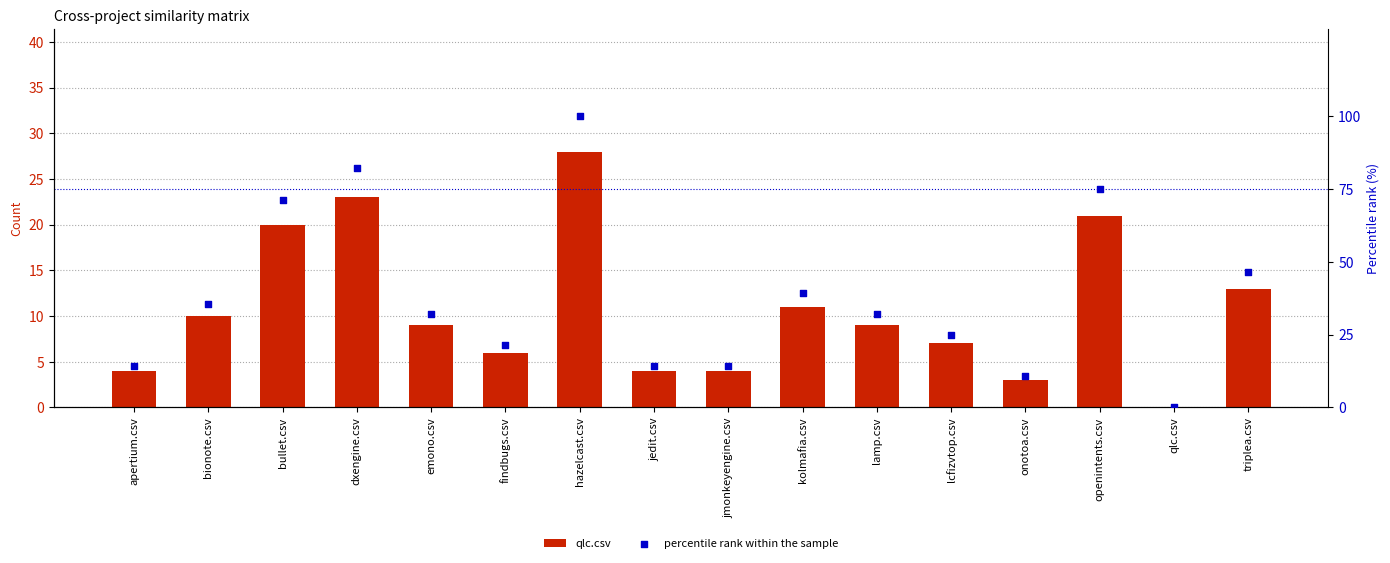

At how many categories does at least one series exceed 26?

9